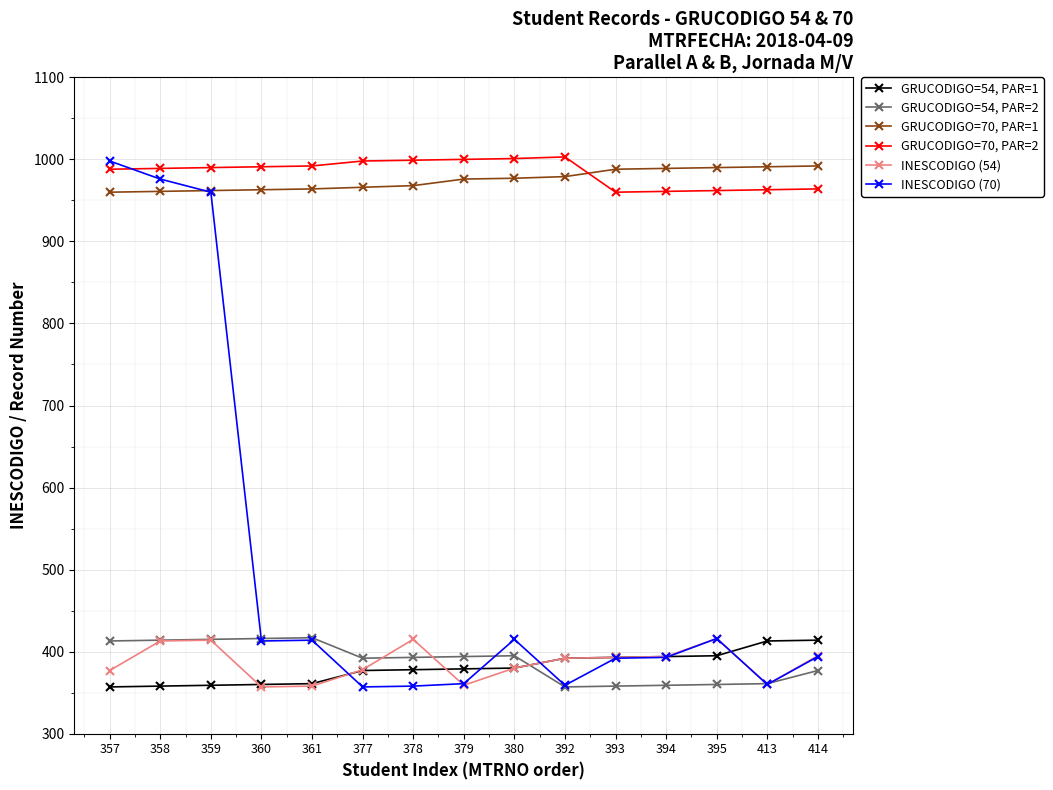

Count the number of categories in the chart.

15